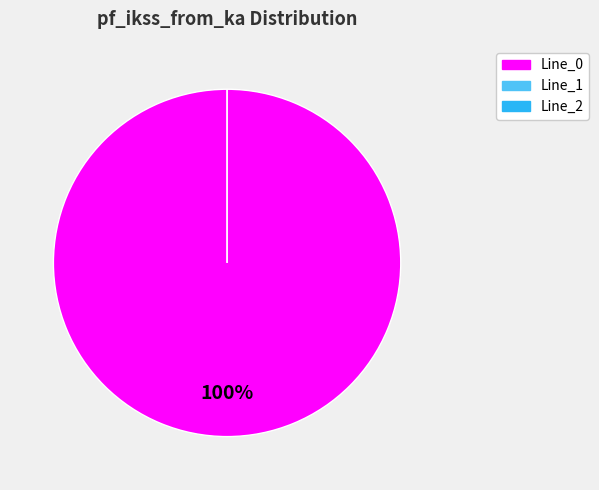

What is the total percentage of Line_0 and Line_1?

100.0%